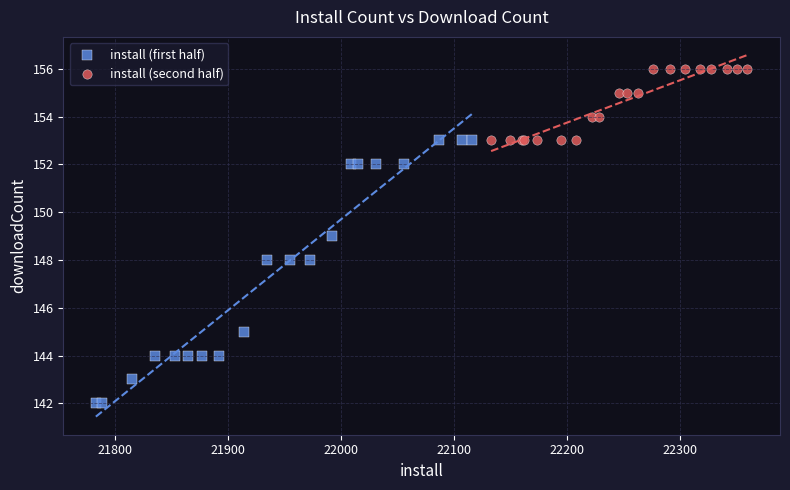

Which series has the widest spread of Y values?

install (first half)